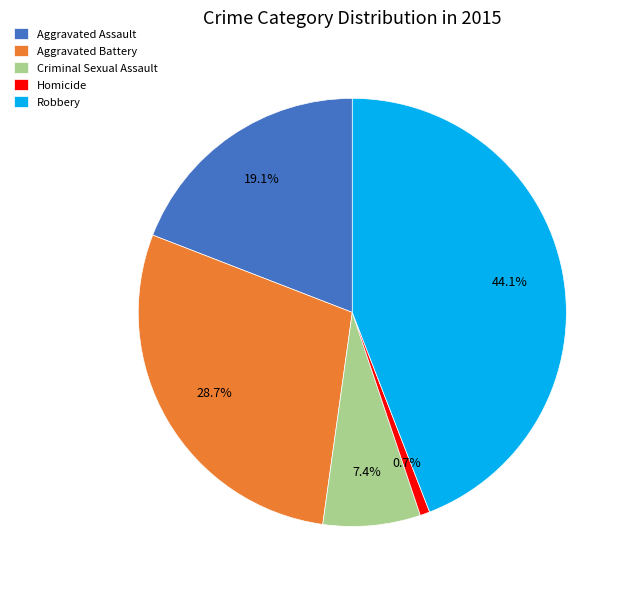

Is it true that Criminal Sexual Assault is 22% of the pie?

False